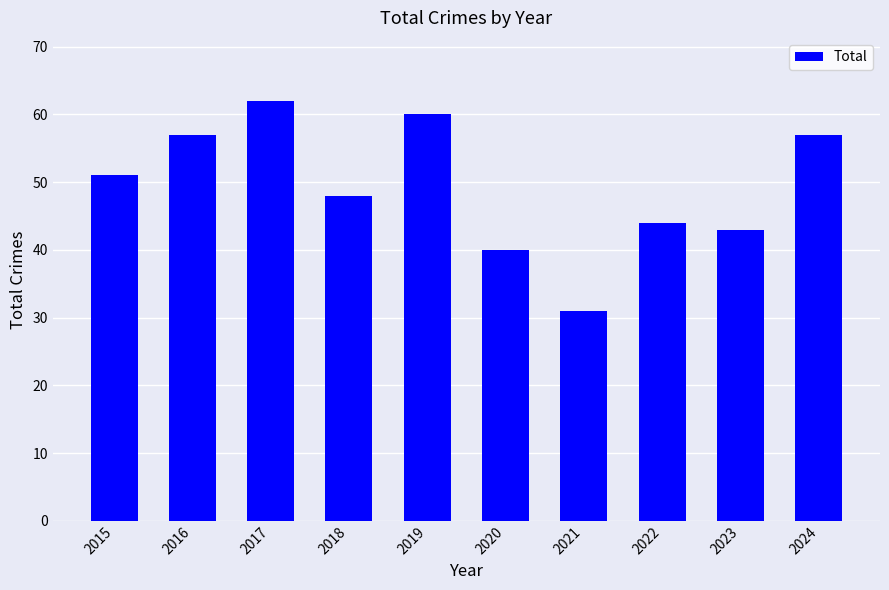

What is the ratio of the value at 2022 to the value at 2015?

0.9